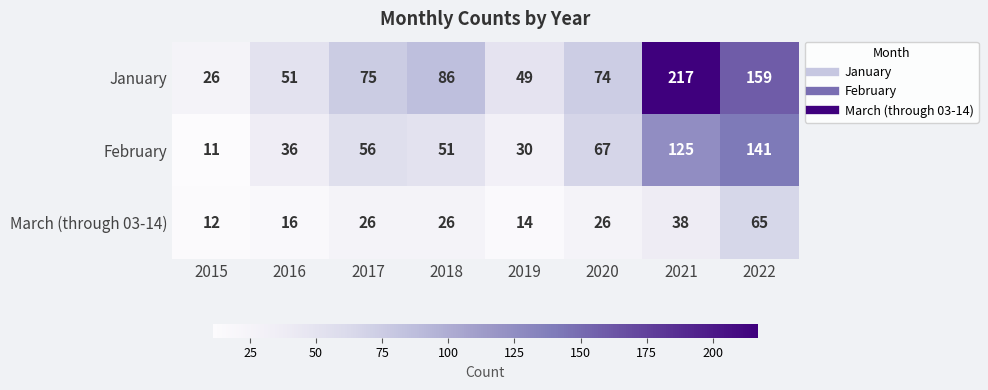

Which label corresponds to the smallest value in the chart?

2015